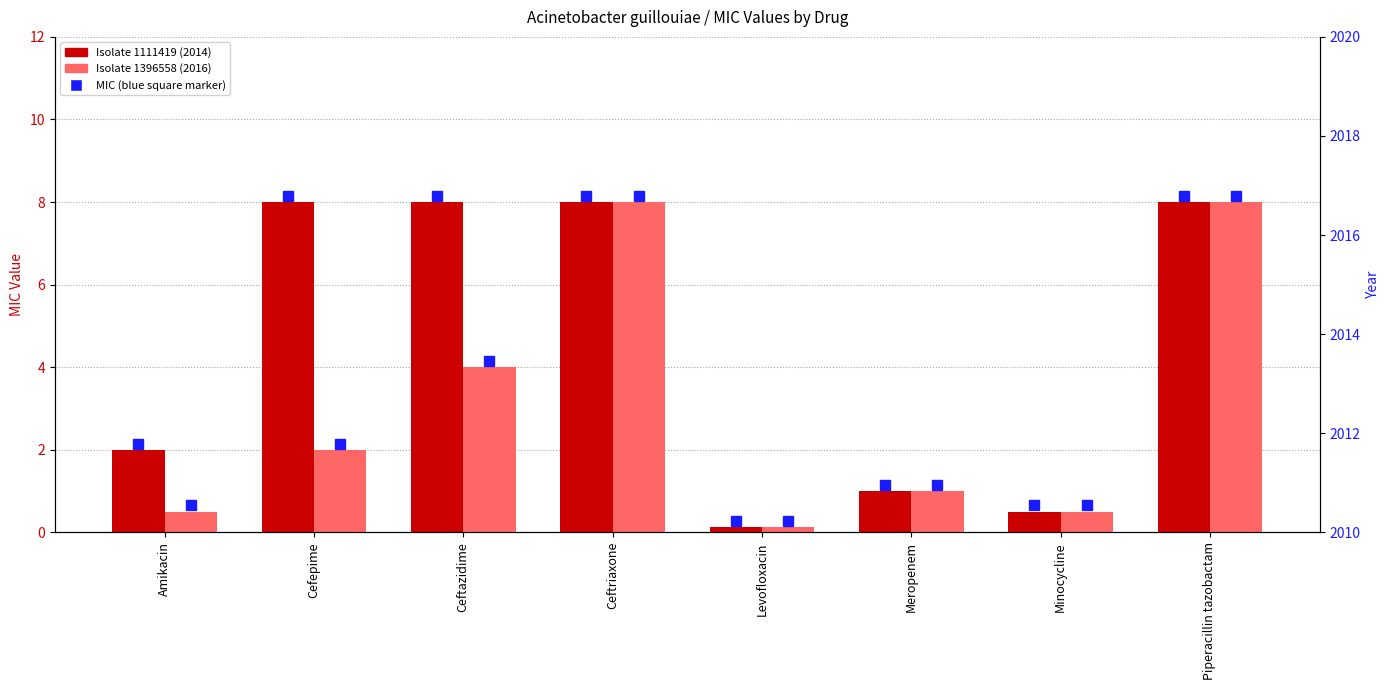

What position from the right is Ceftazidime?

6